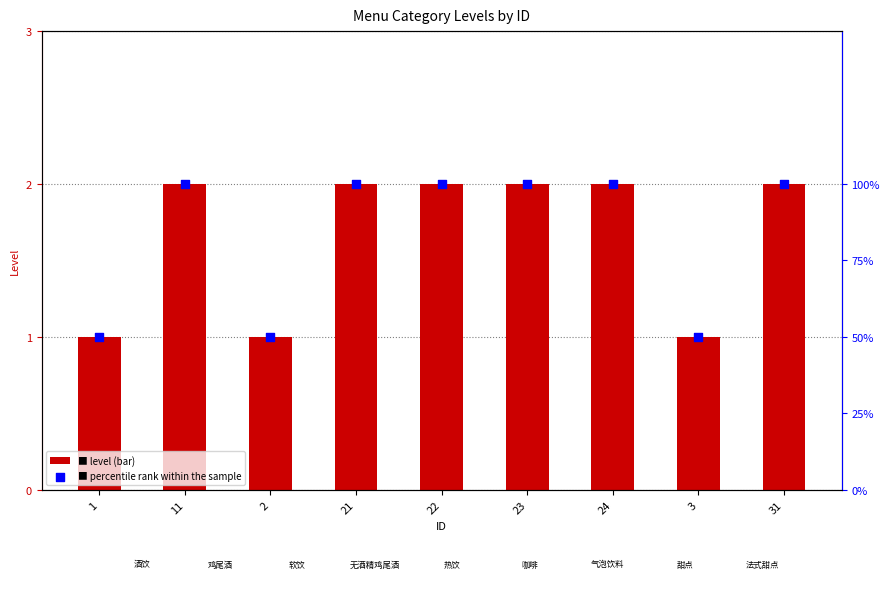

Which series contains the lowest Y value?

level